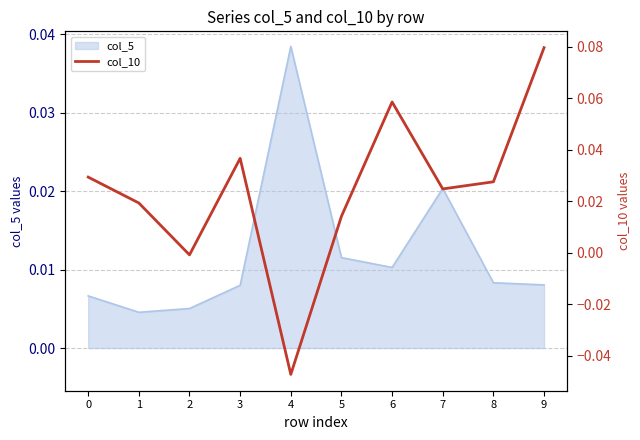

The value at 5 is 0.0. True or false?

True